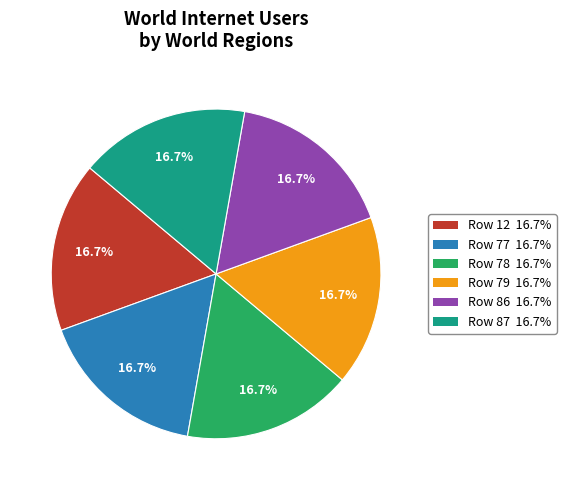

What is the ratio of the value at Row 12 16.7% to the value at Row 77 16.7%?

1.0